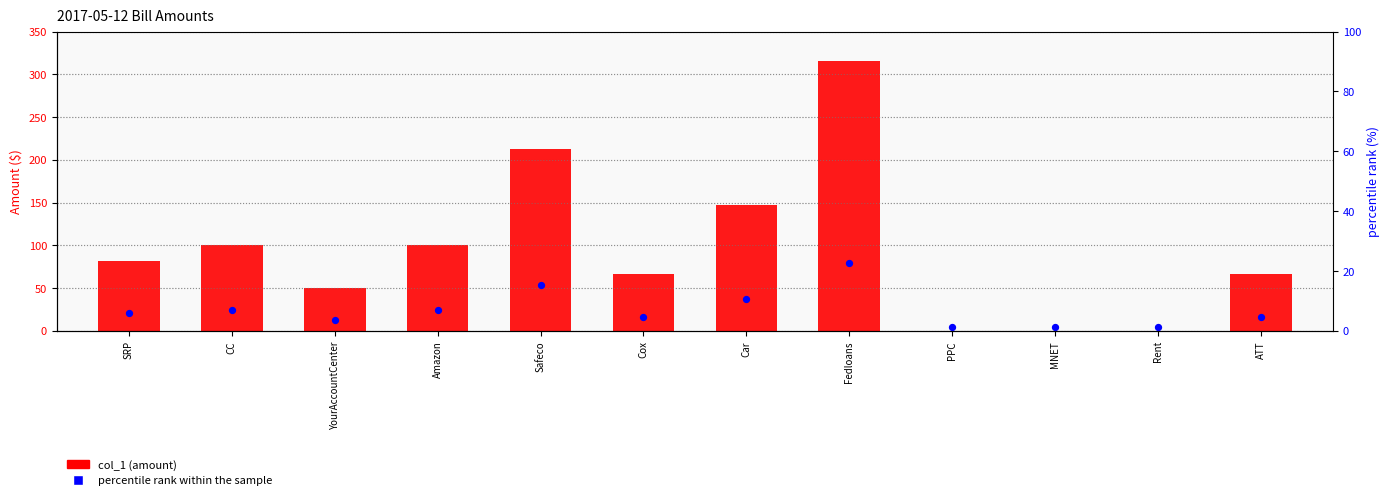

Which series contains the lowest Y value?

col_1